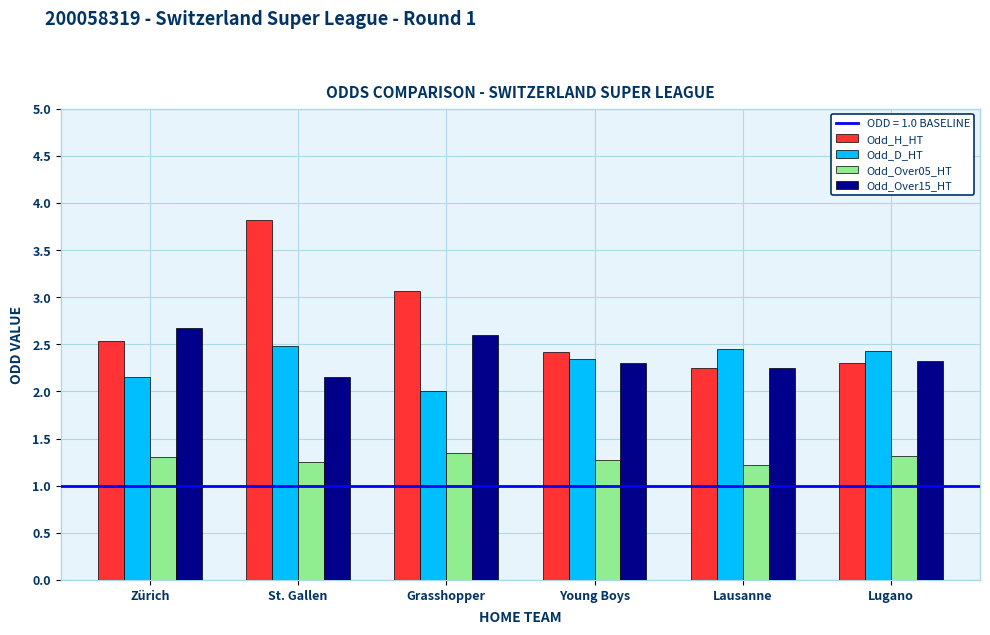

Which category has the highest value in the Odd_H_HT series?

St. Gallen